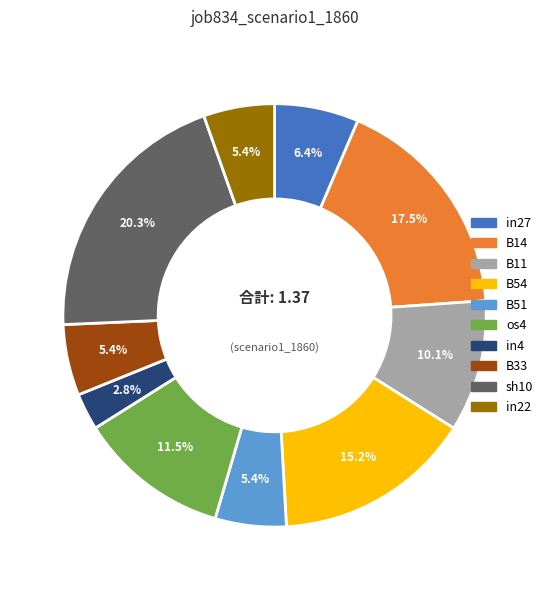

How many segments does this pie chart have?

10